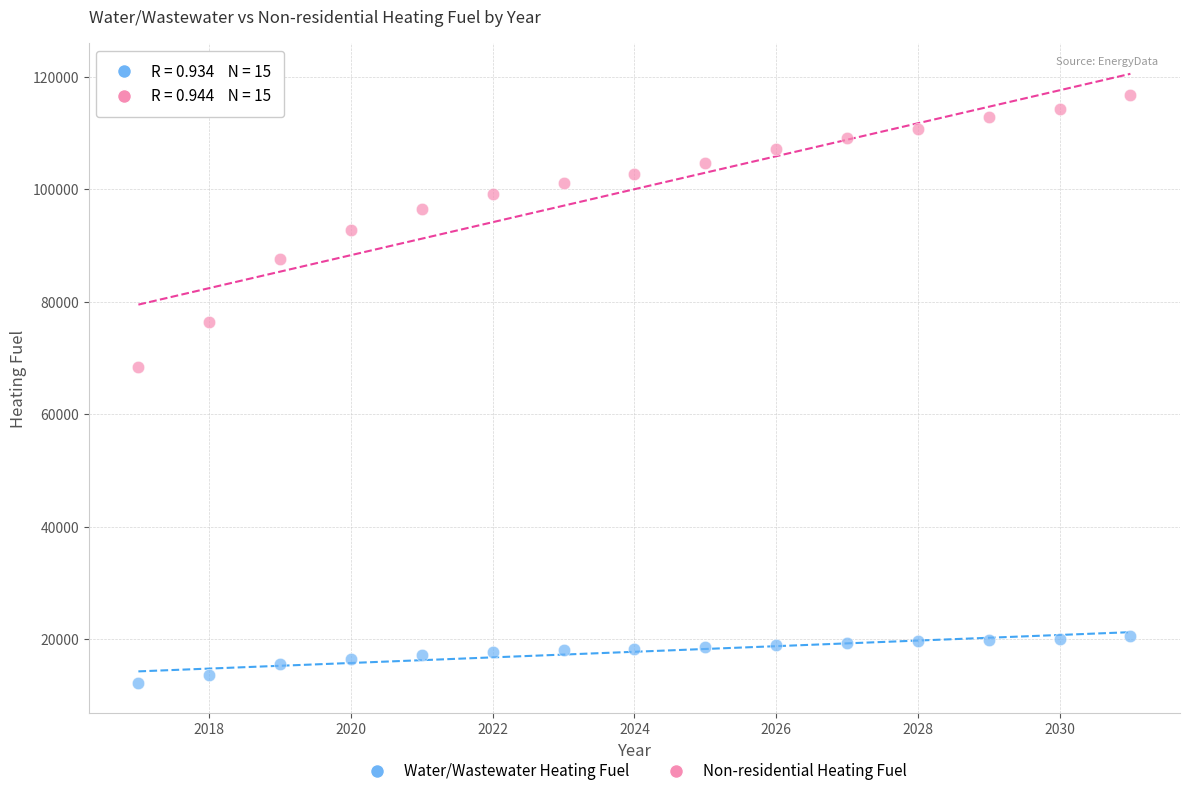

Which series reaches the minimum Y coordinate?

Water/Wastewater Heating Fuel